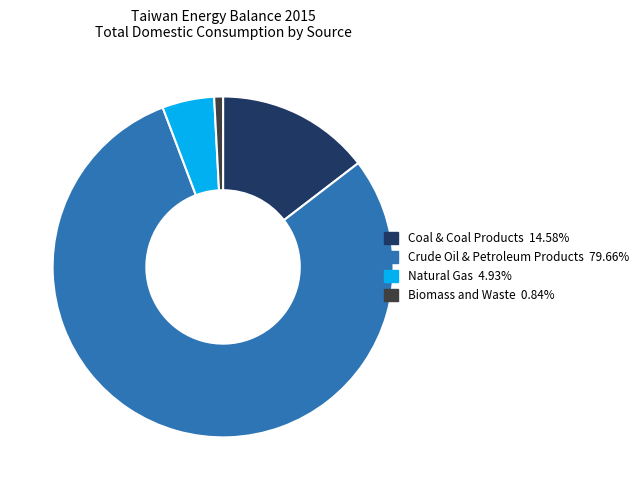

How many slices are in this pie chart?

4